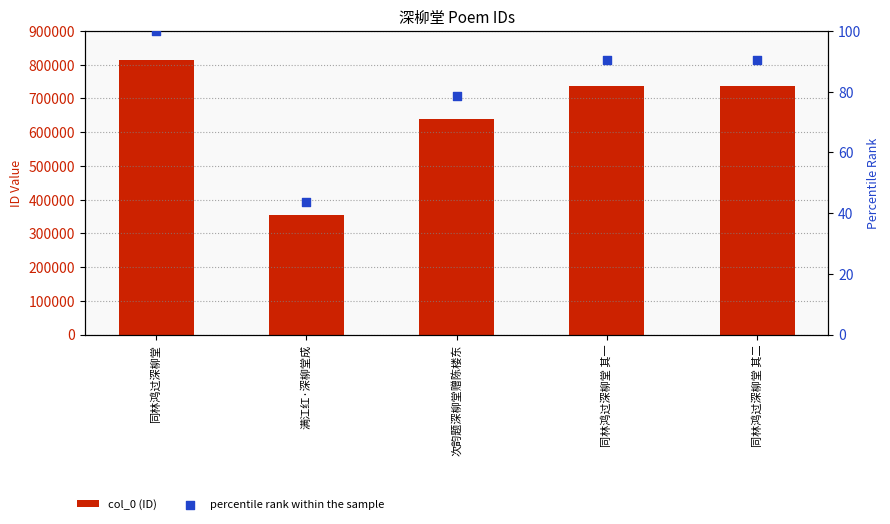

What is the total value across all series at 次韵题深柳堂赠陈楼东?

639443.7